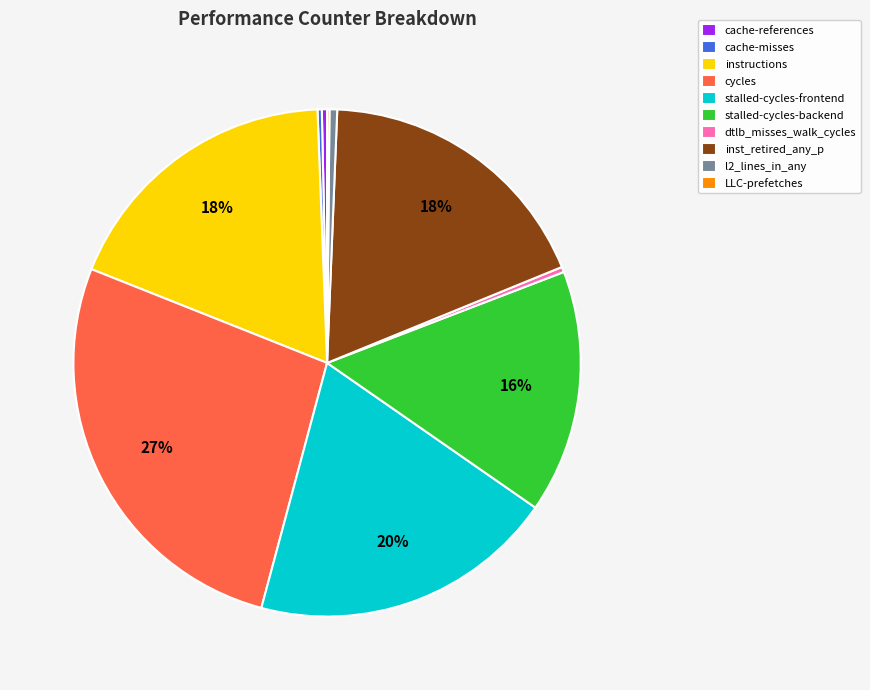

Is the sum of l2_lines_in_any and cycles greater than half?

No